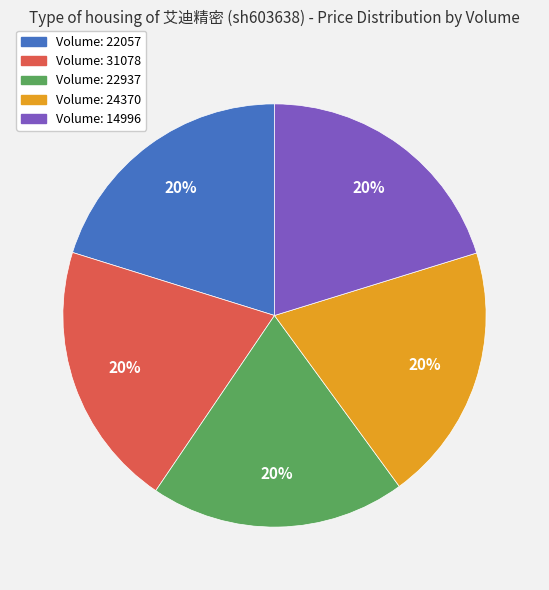

Is there any slice that represents more than half of the pie?

No